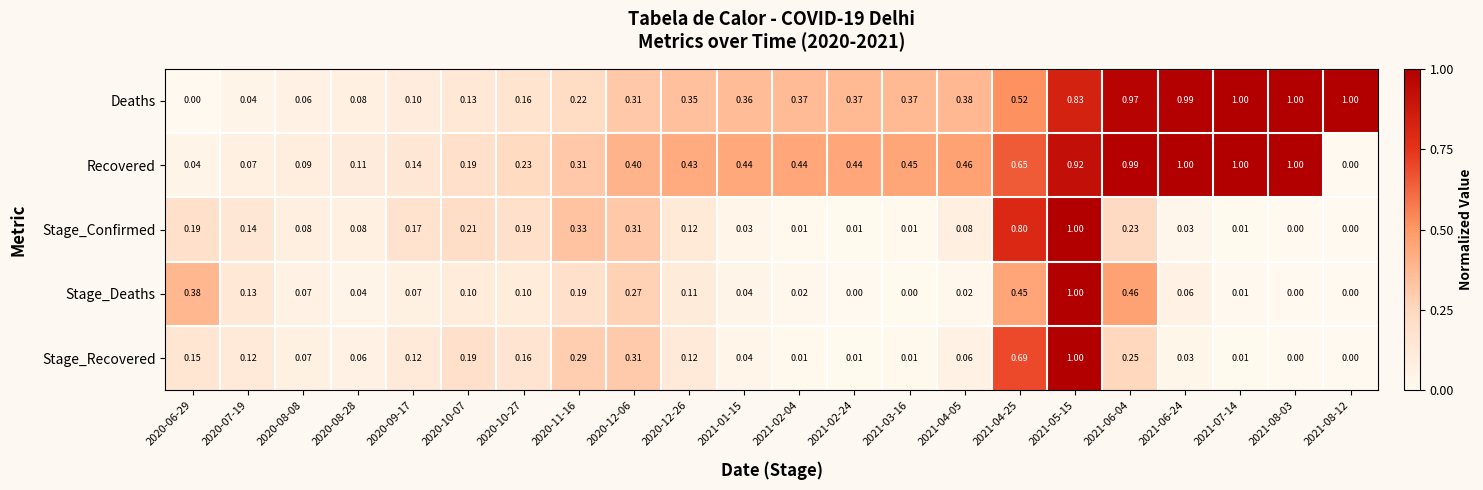

Which series has the largest total across all categories?

Recovered